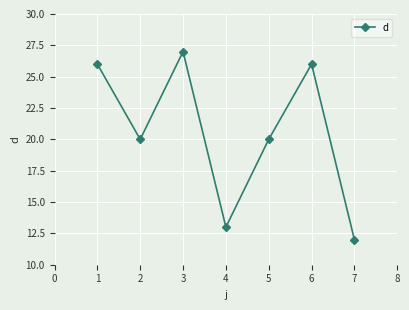

Approximately how many times larger is the value at 5 compared to 1?

0.8